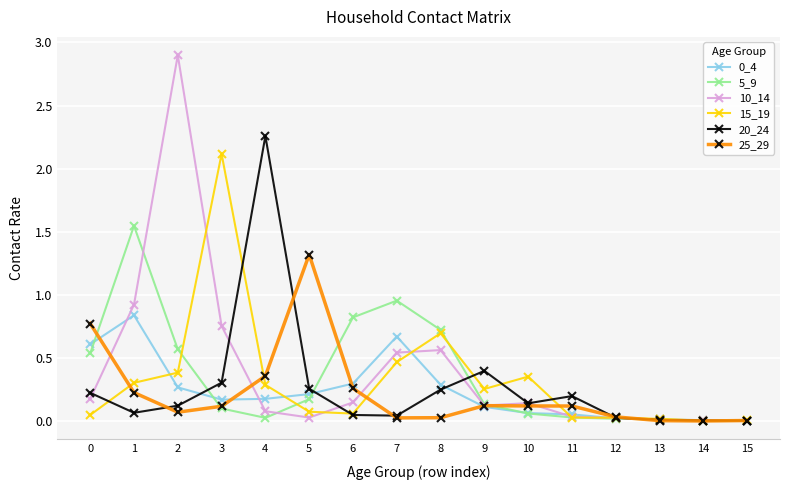

Which series has the widest spread of values?

10_14